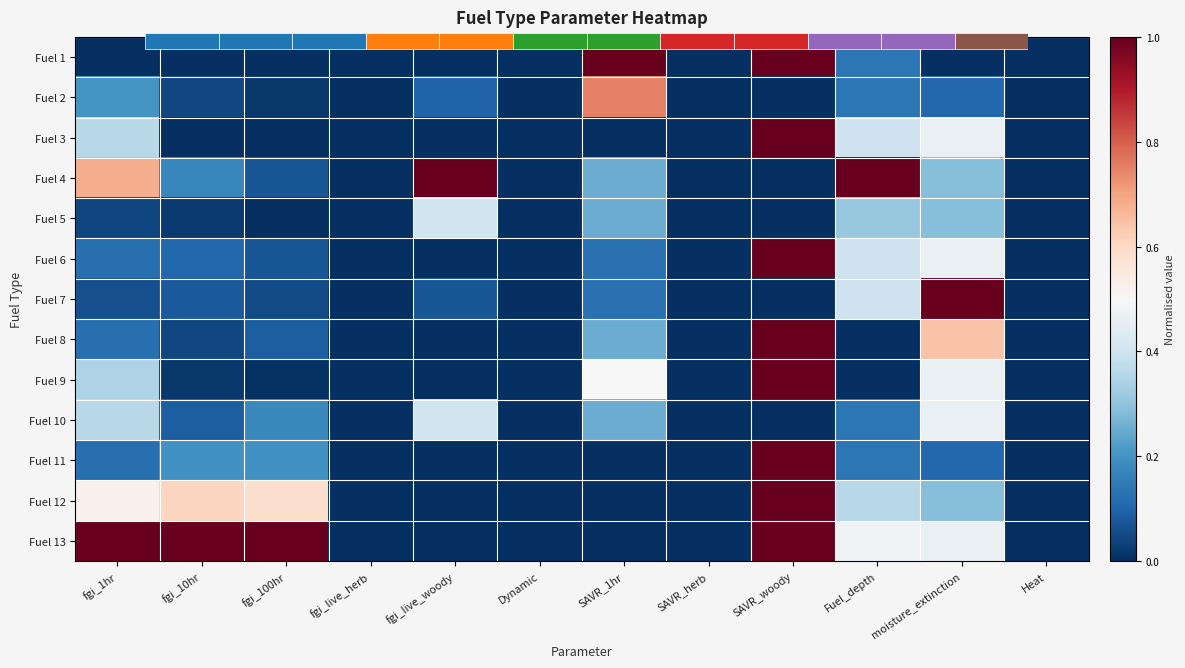

Which category has the lowest value across all series?

fgi_1hr